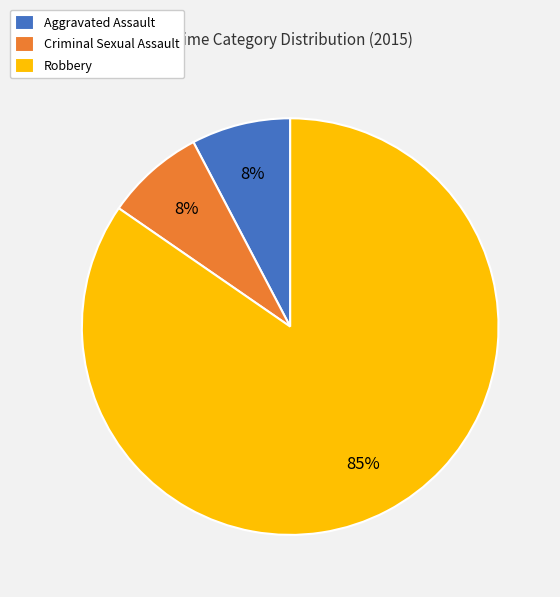

Is there a majority slice in this chart?

Yes